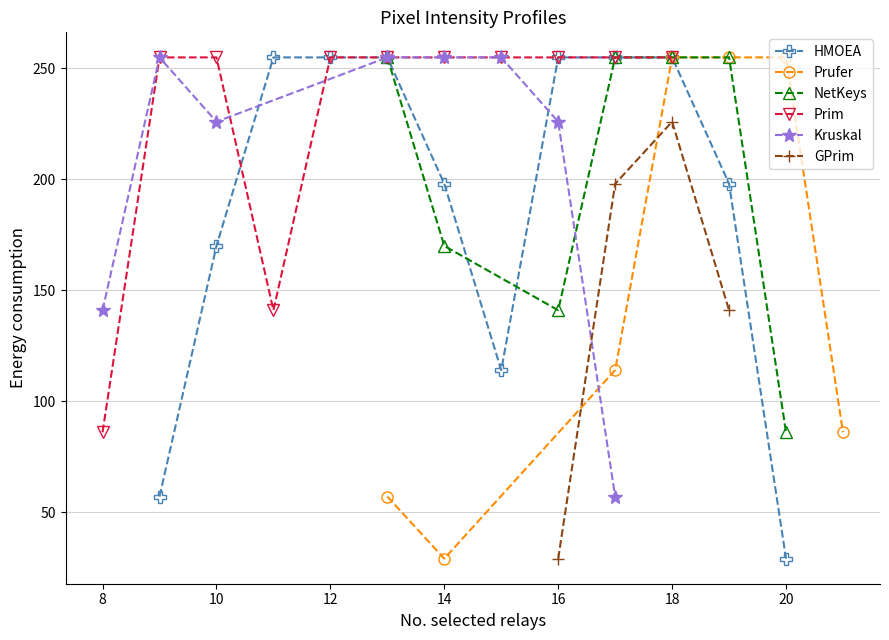

The value of col_6 at 9 is -157. True or false?

False